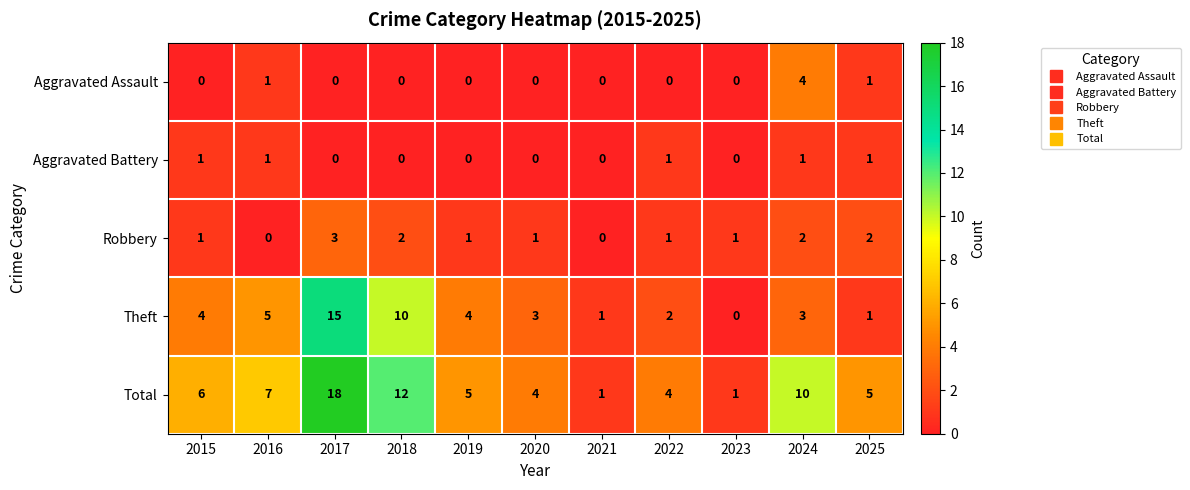

Is the value of Aggravated Assault at 2016 greater than the value of Theft at 2023?

Yes